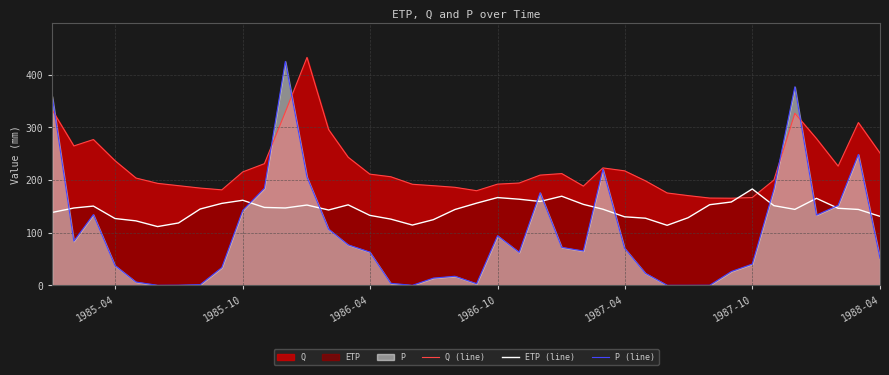

What is the lowest value of the ETP (line) series?

111.5